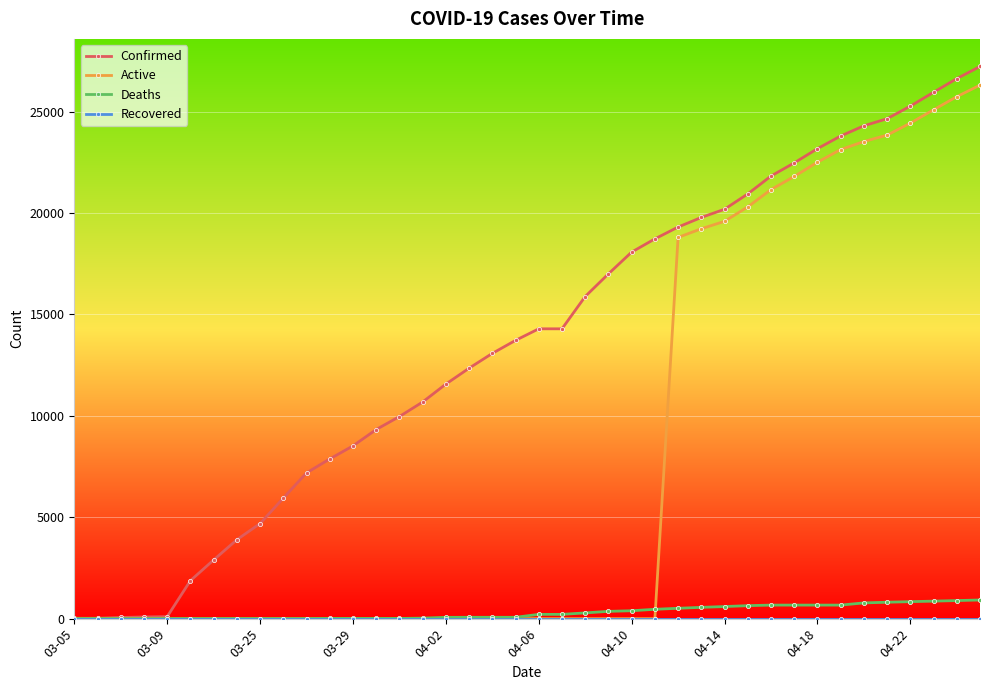

How many categories are shown in the chart?

40